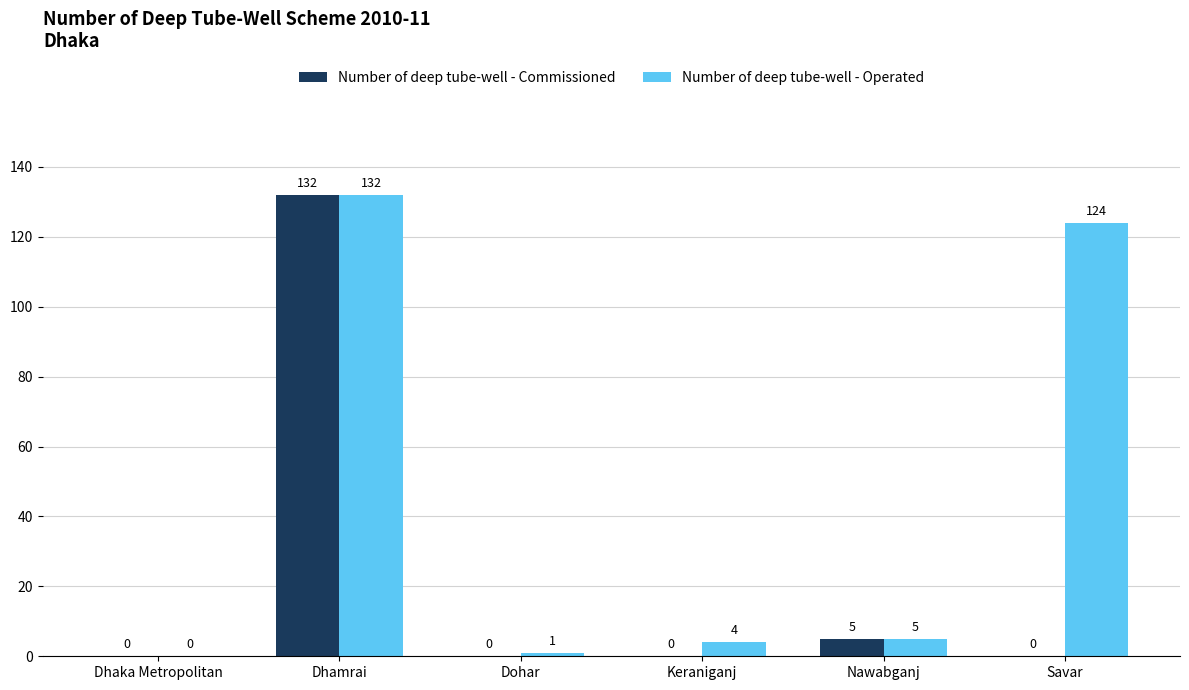

Where is Number of deep tube-well - Commissioned nearest to the value 66?

Nawabganj